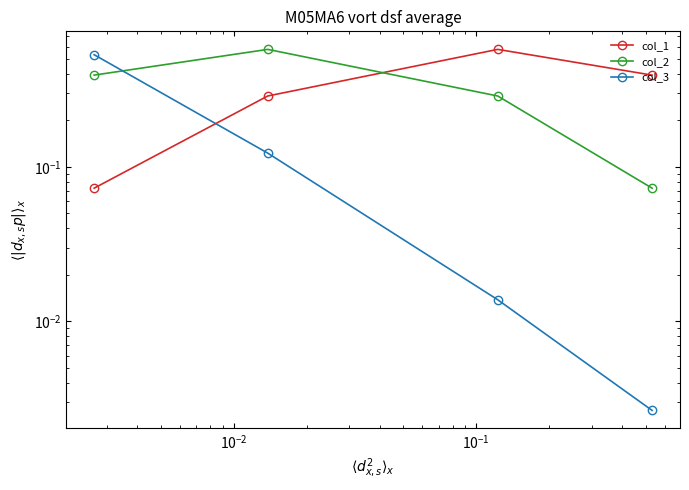

What is the average value of the col_2 series?

0.3